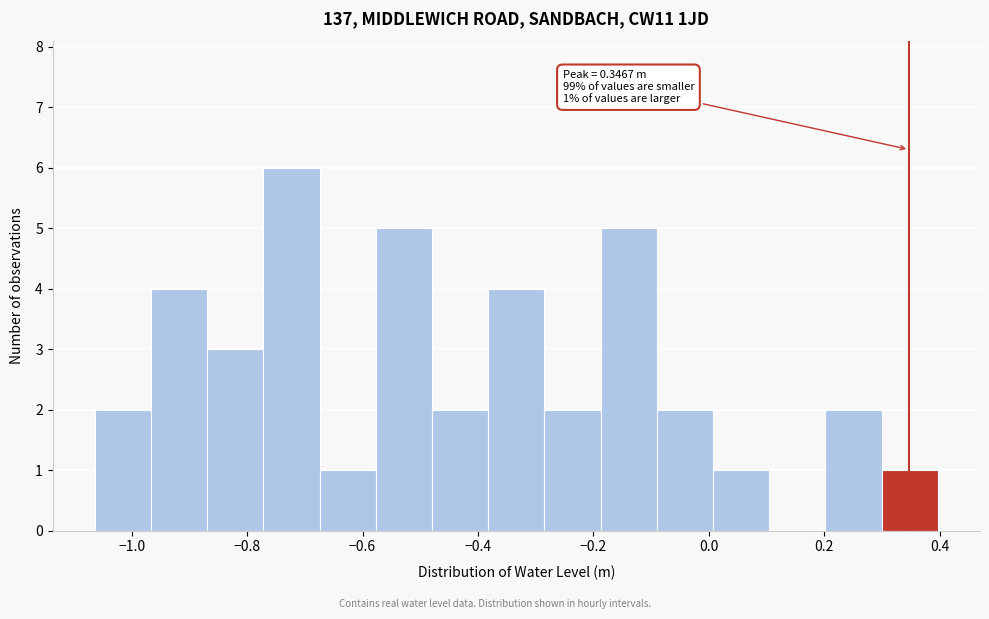

Over which range of the x-axis is the bar tallest?

-0.78 to -0.68